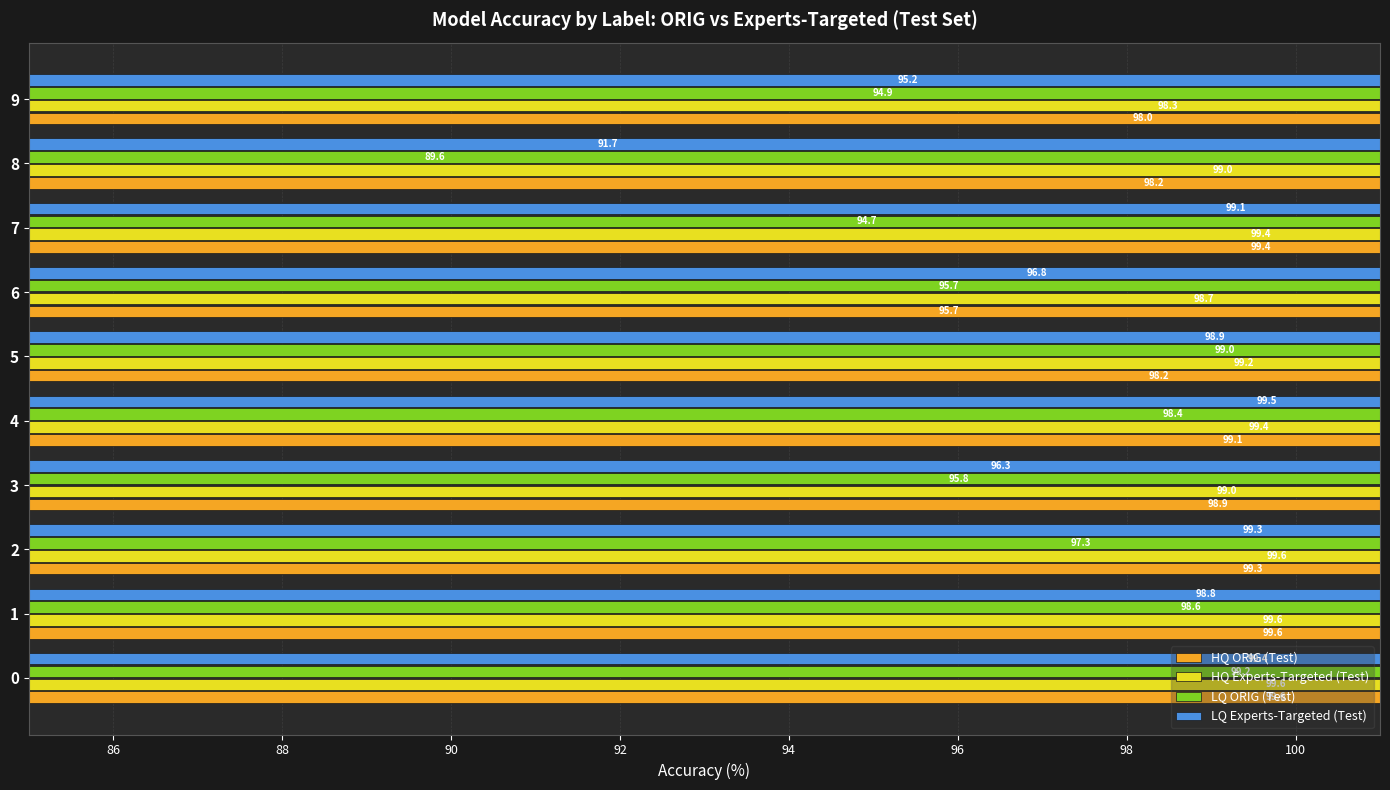

What is the difference between the maximum and minimum values in the LQ ORIG (Test) series?

9.6